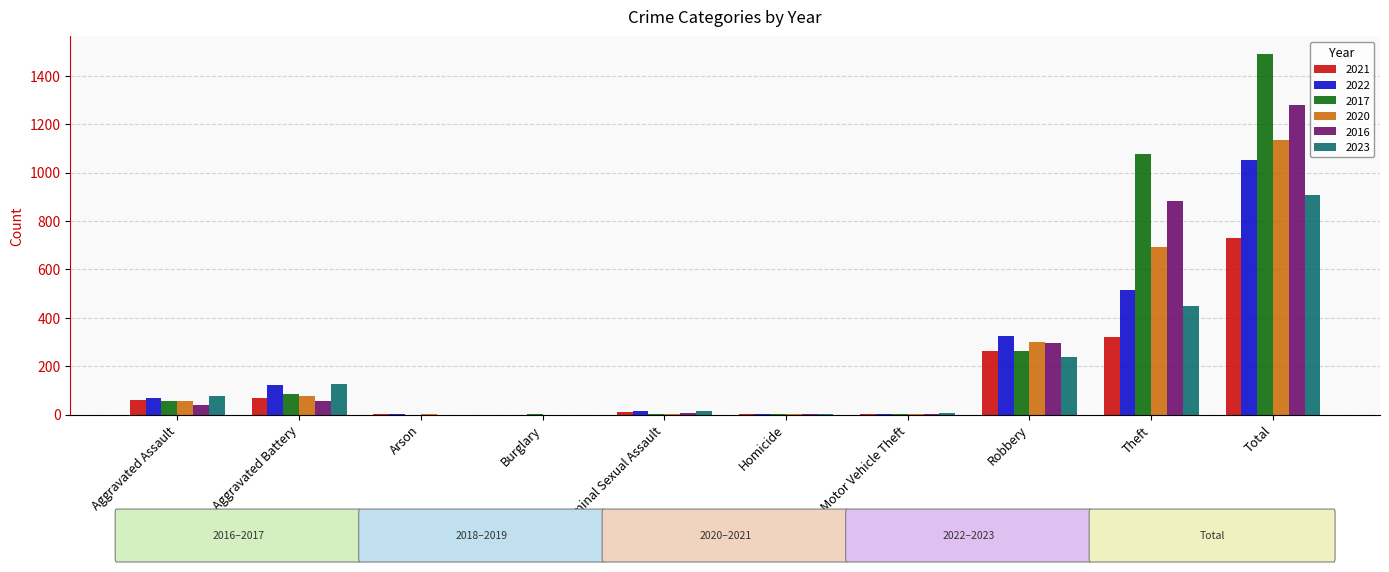

What are all the series names shown in the legend?

2021, 2022, 2017, 2020, 2016, 2023